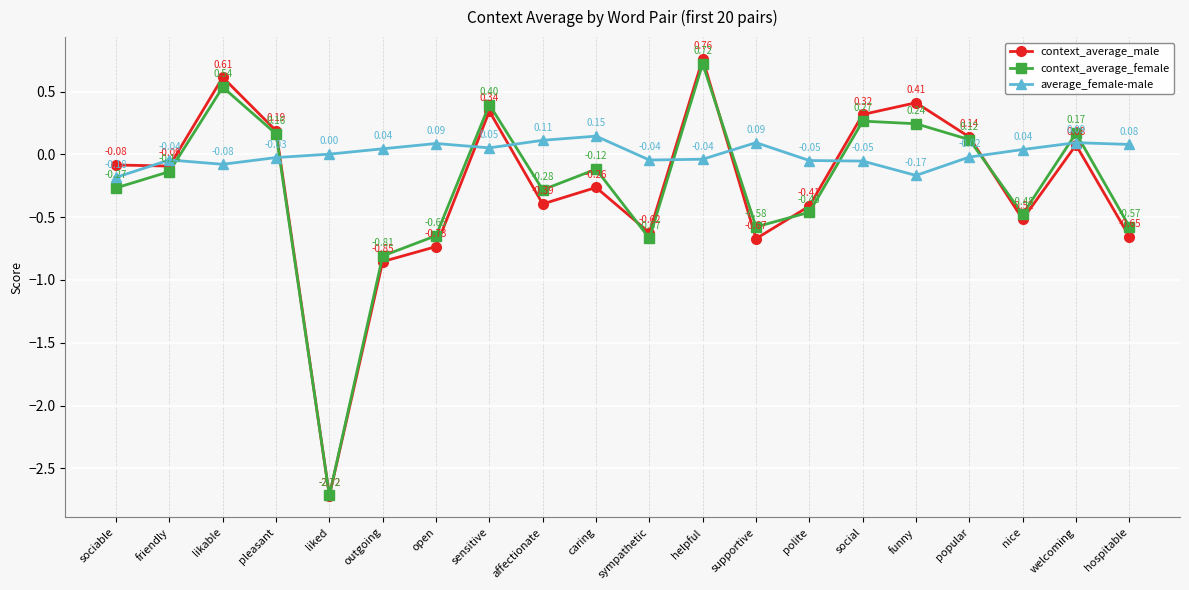

True or false: average_female-male has more than 0 points higher than both neighbors.

True